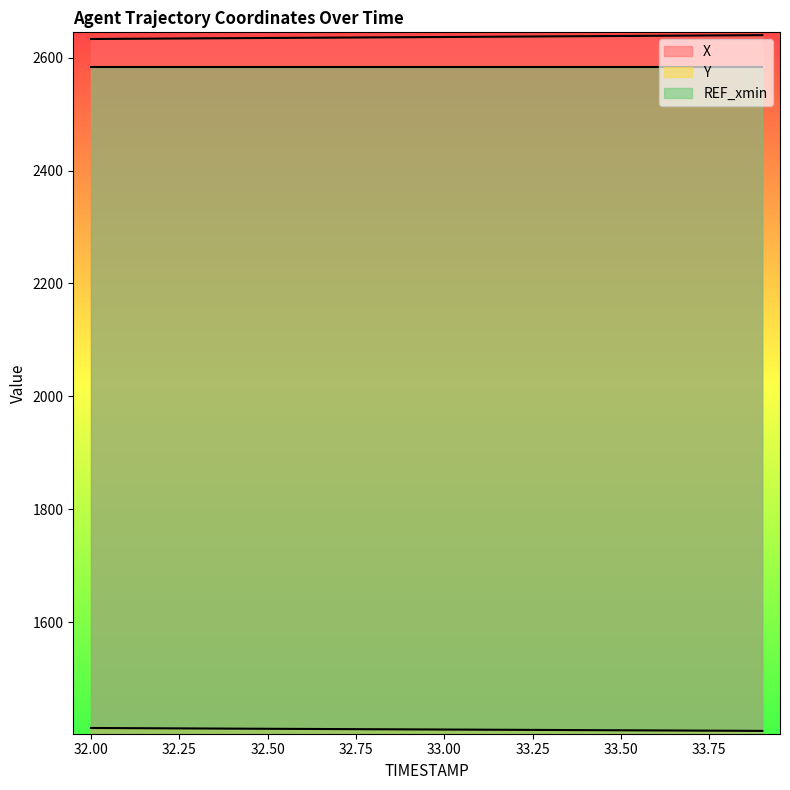

Which series changed the most between 32.2 and 33.1?

X